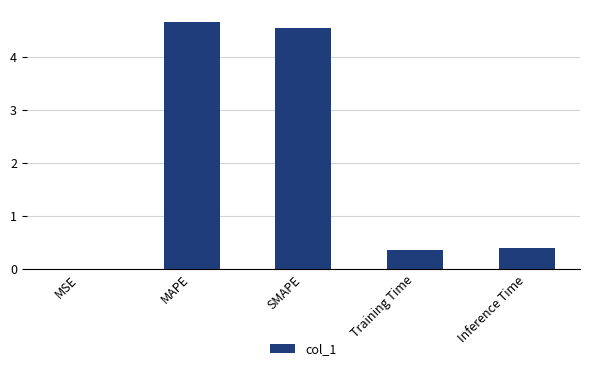

True or false: the data shows 0.4 at Training Time.

True